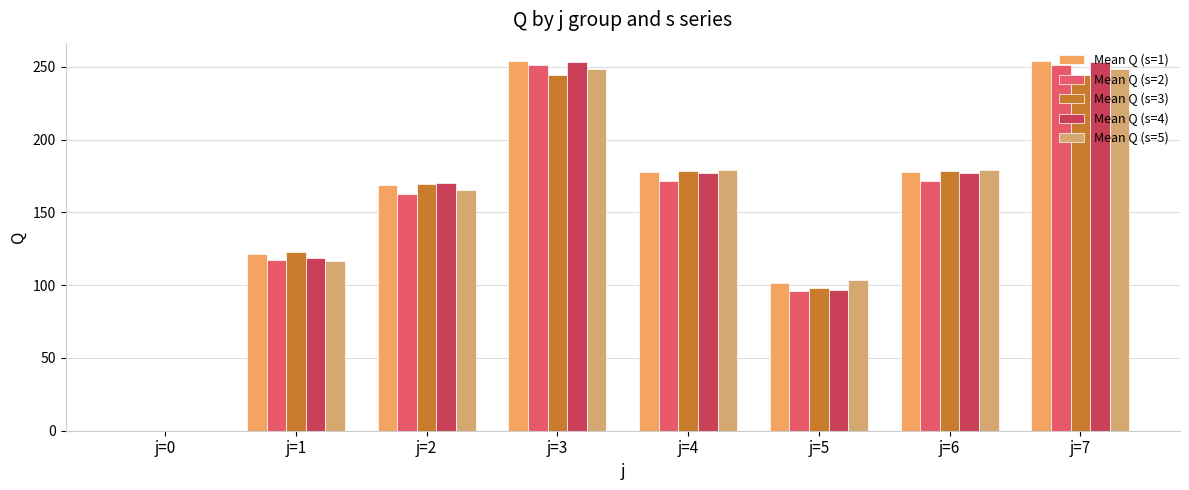

At which label does Mean Q (s=3) first exceed 178?

j=3